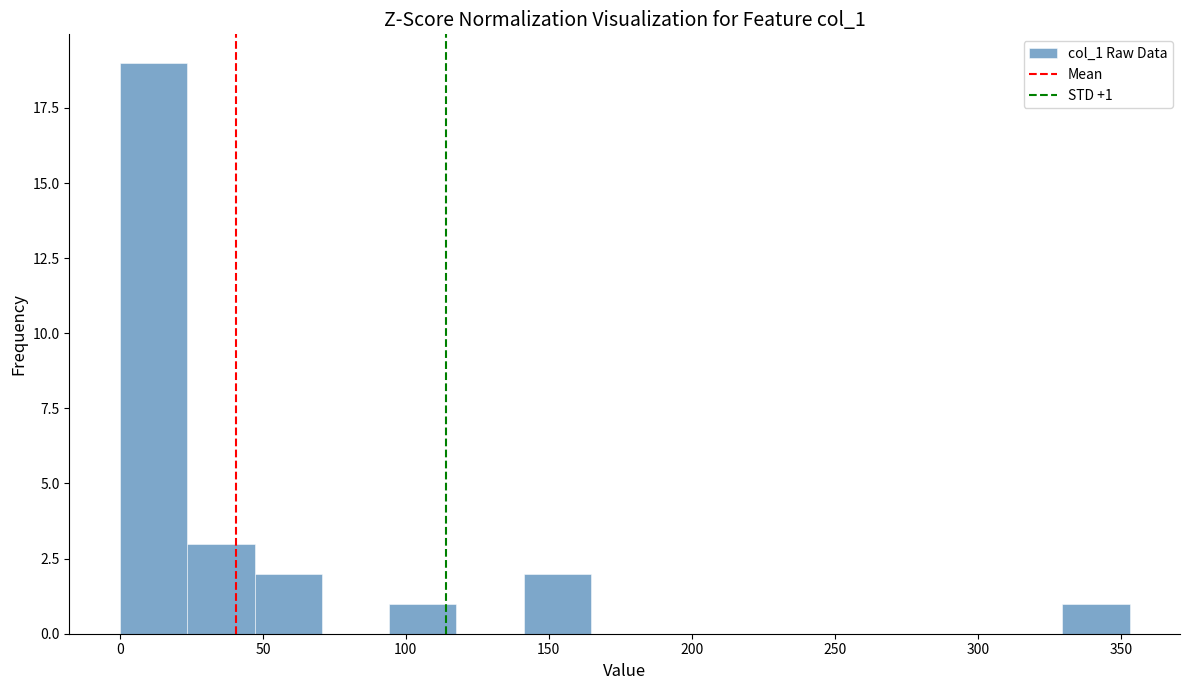

Over which range of the x-axis is the bar tallest?

0 to 25